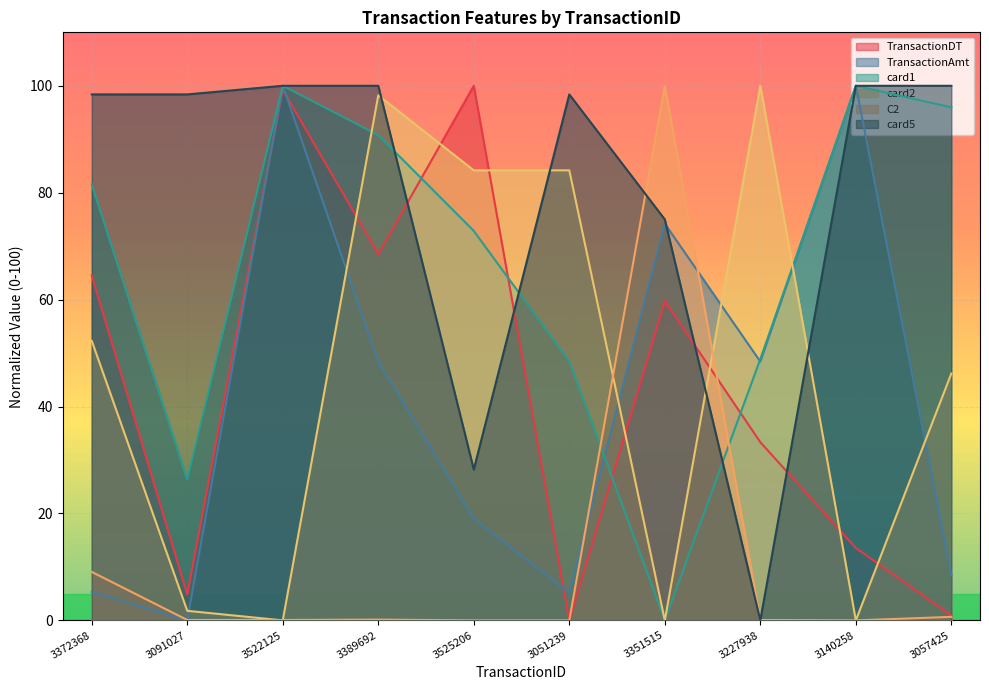

List the series in order of their peak value, lowest first.

TransactionDT, TransactionAmt, card1, card2, C2, card5